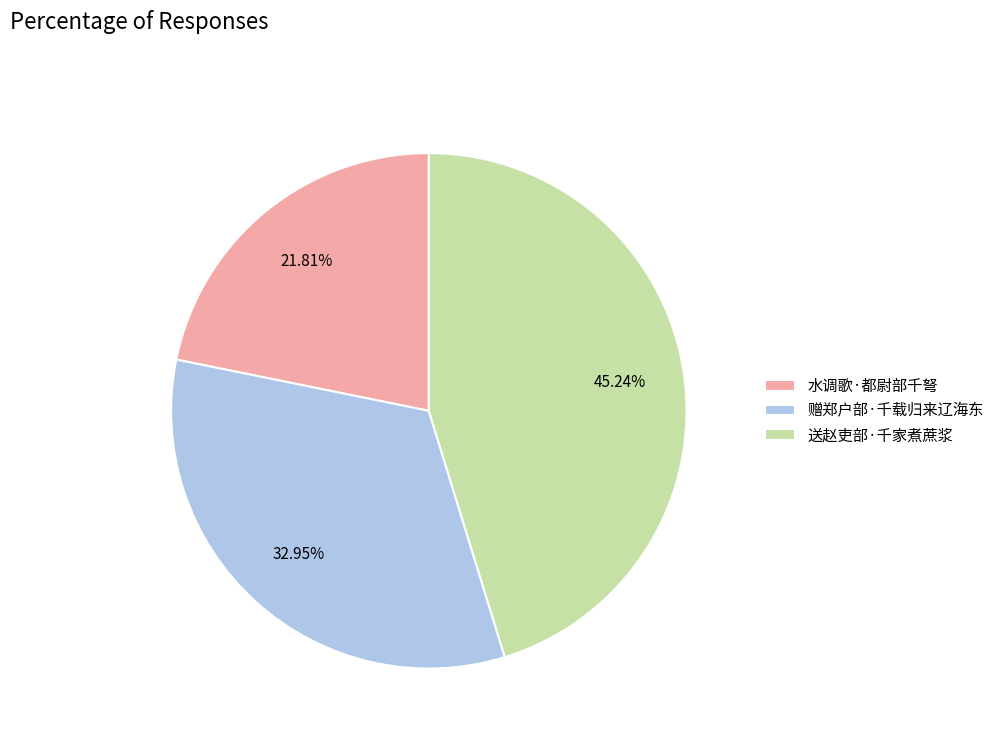

Does any single category account for the majority?

No